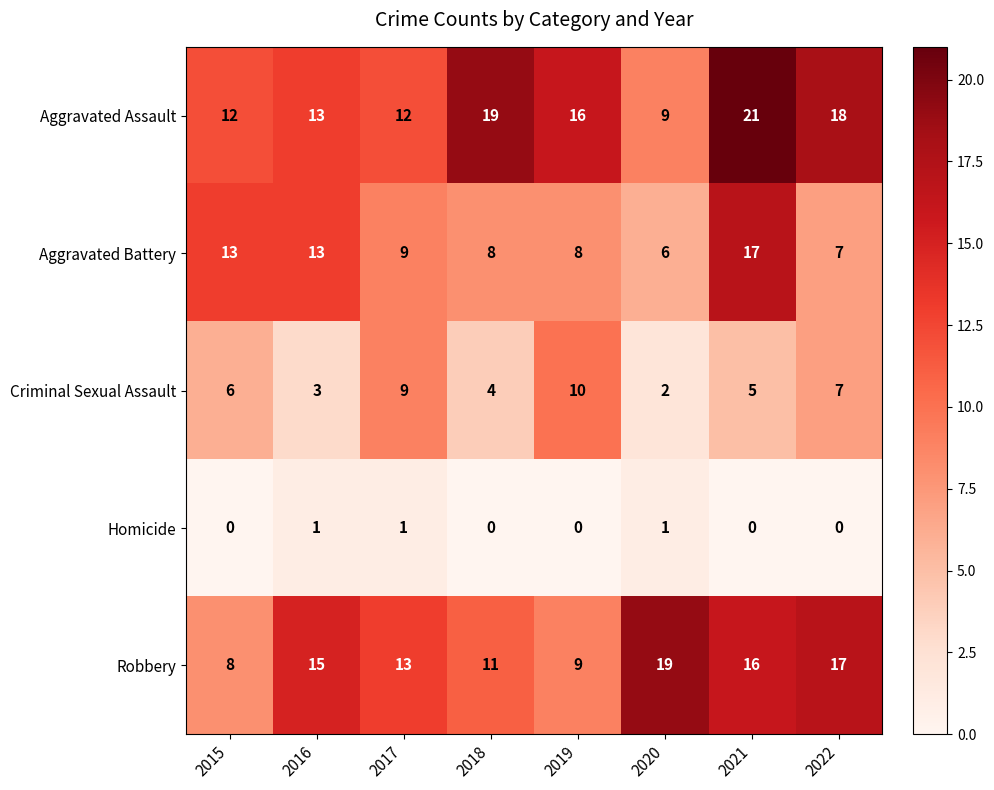

Where is Robbery nearest to the value 13?

2017